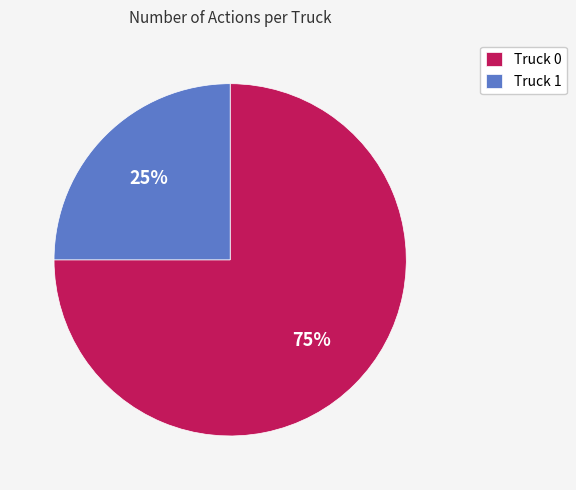

What percentage is the Truck 0 slice, to the nearest percent?

75%